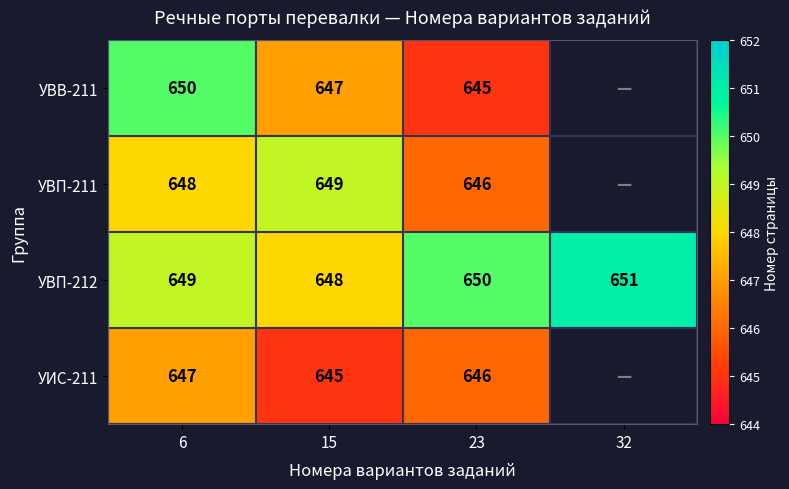

Which series changed the most between 6 and 15?

УВВ-211